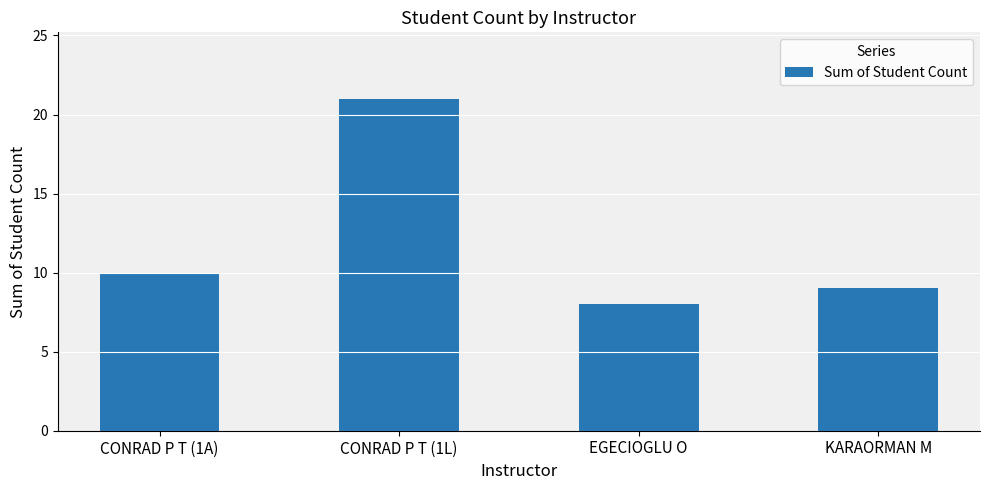

What position from the right is KARAORMAN M?

1